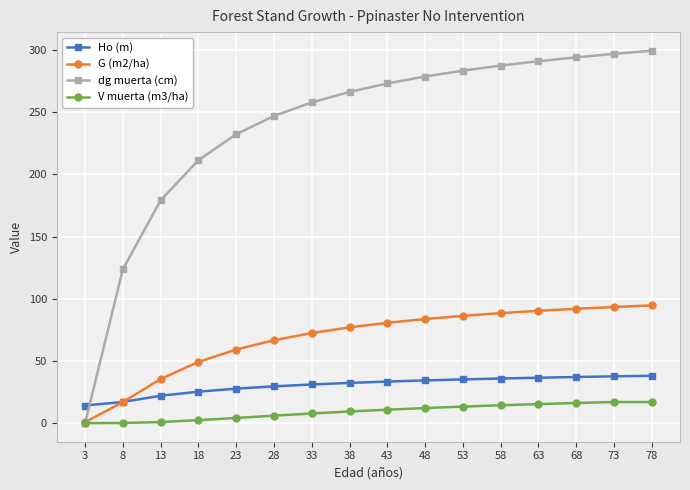

What is the maximum value for Ho (m)?

38.1